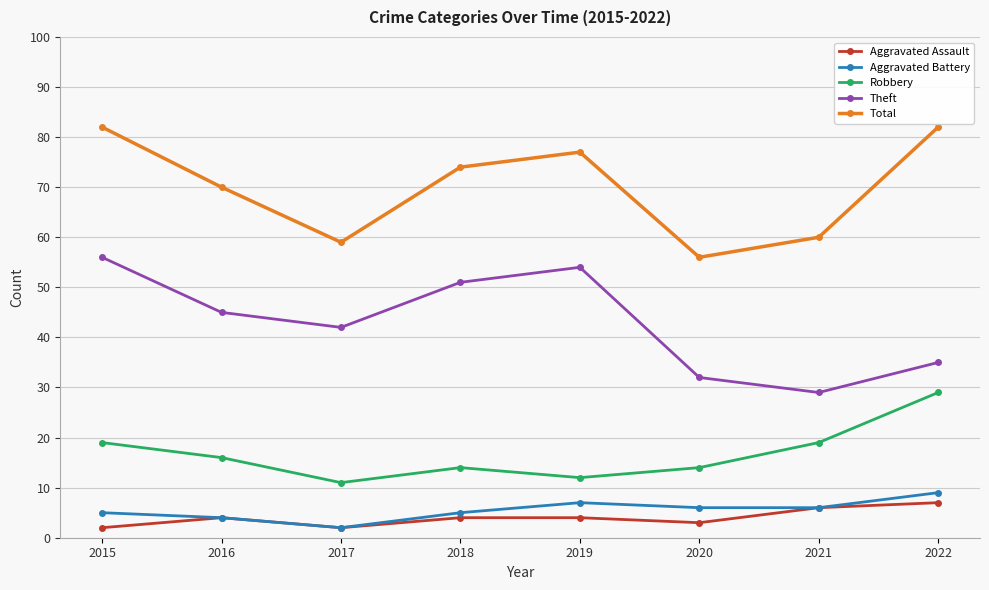

What is the difference between the highest and lowest values at 2015?

80